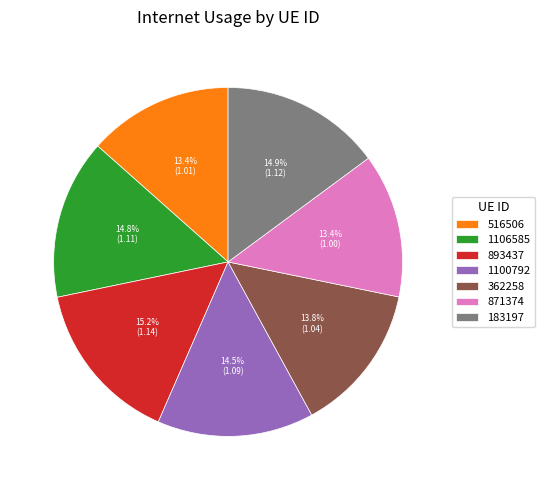

Do 893437 and 1100792 together represent more than half of the pie?

No